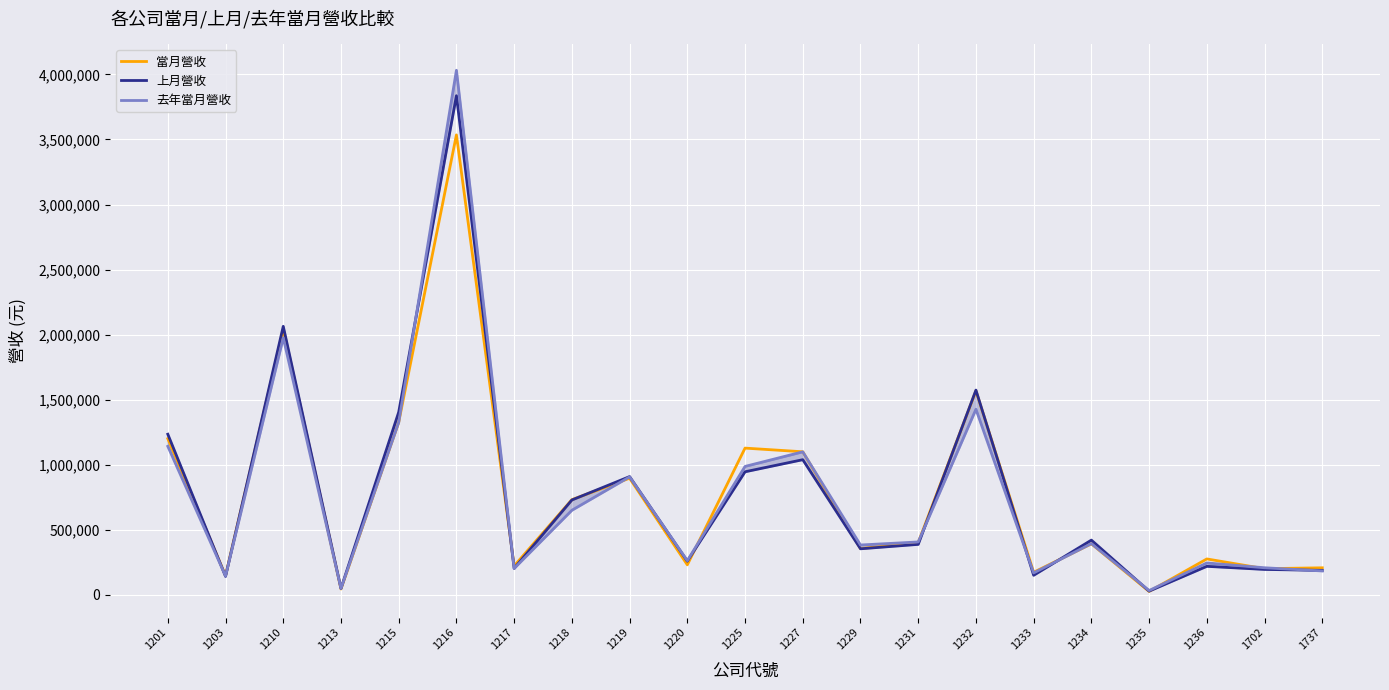

In 上月營收, how many points are higher than both neighbors (excluding endpoints)?

7